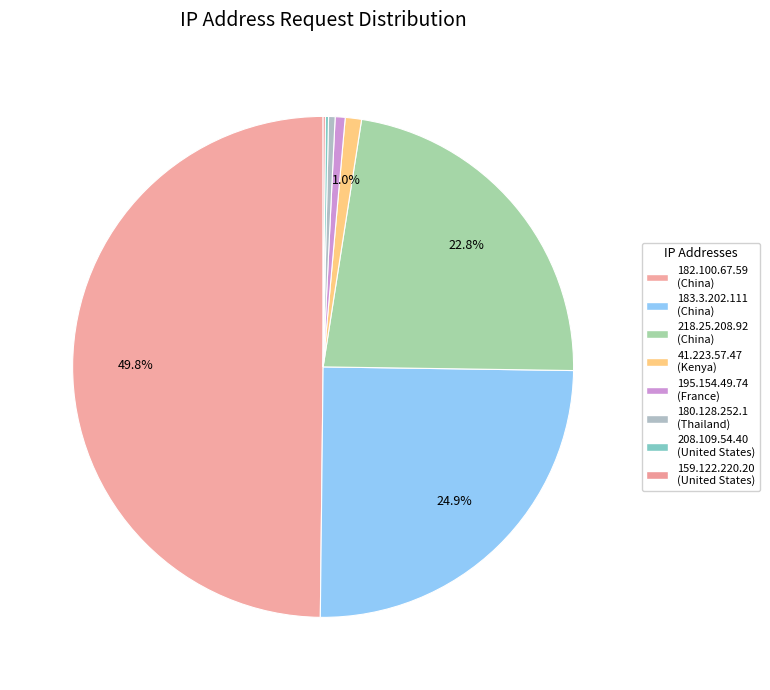

Do 41.223.57.47 and 208.109.54.40 together represent more than half of the pie?

No